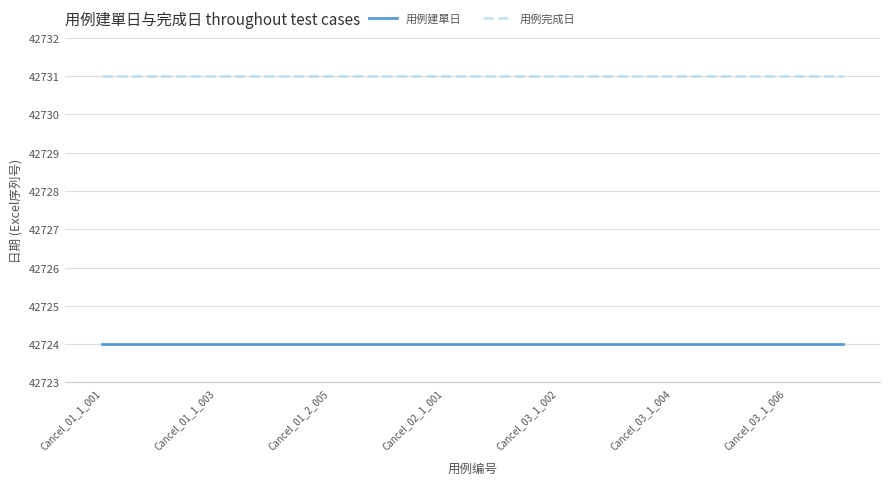

Rank the series by their average value, from lowest to highest.

用例建單日, 用例完成日